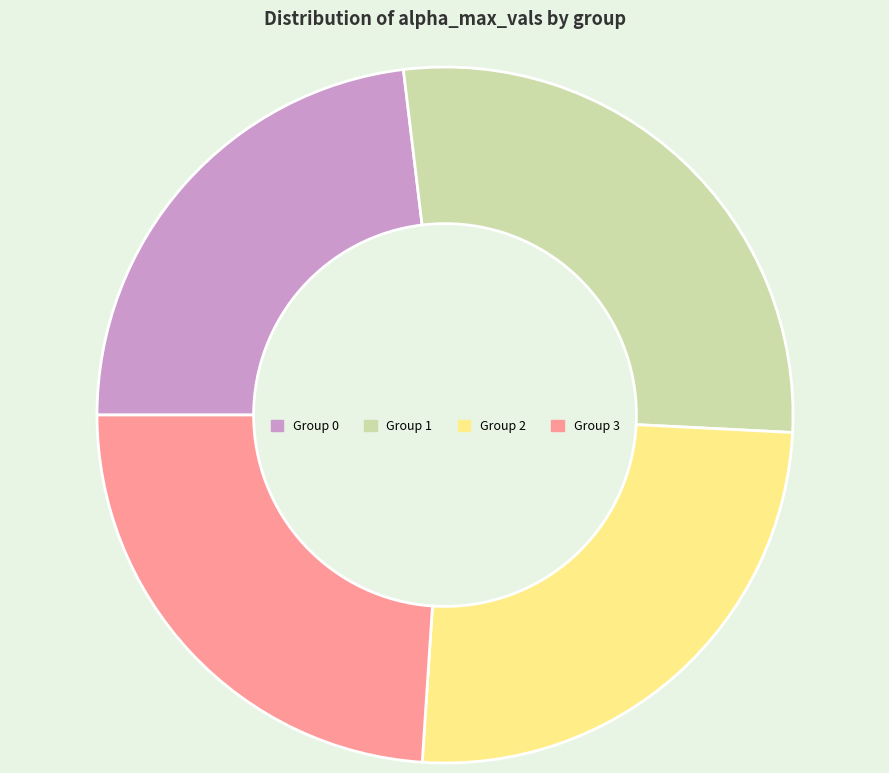

Which has a higher value, Group 2 or Group 3?

Group 2